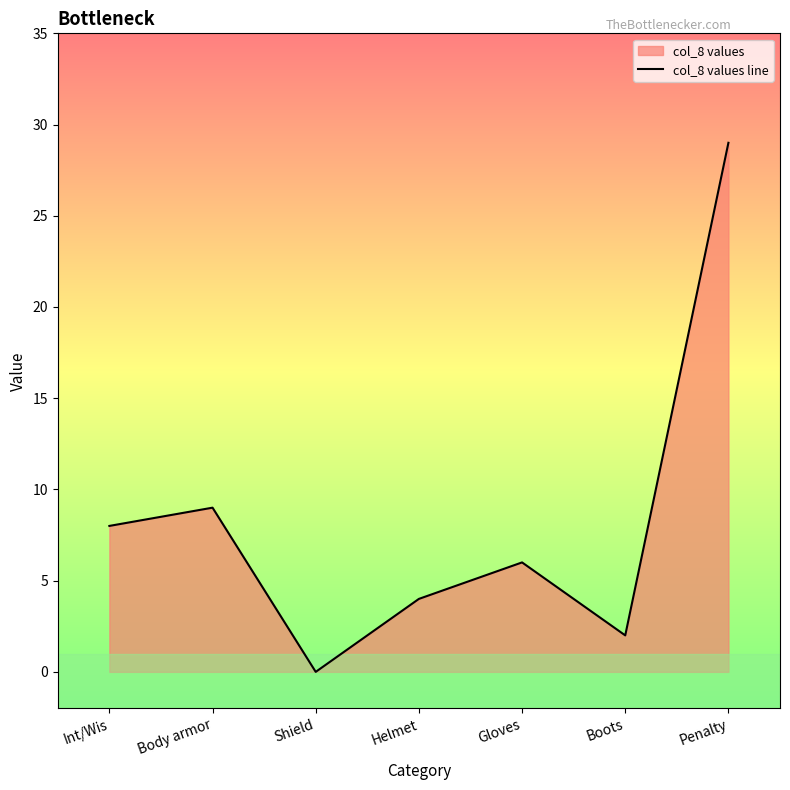

How many values are below 6?

3